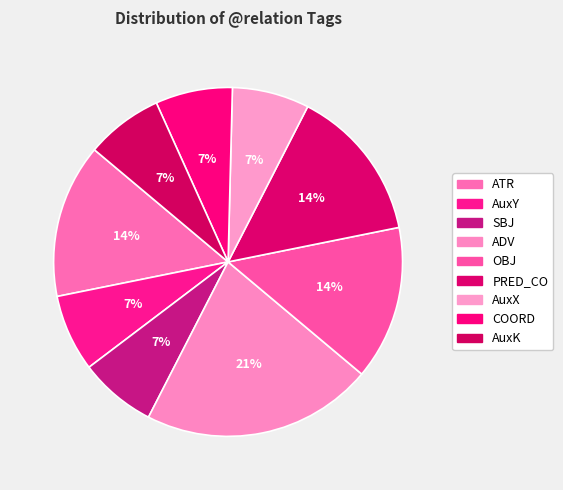

Is it true that SBJ is 21% of the pie?

False